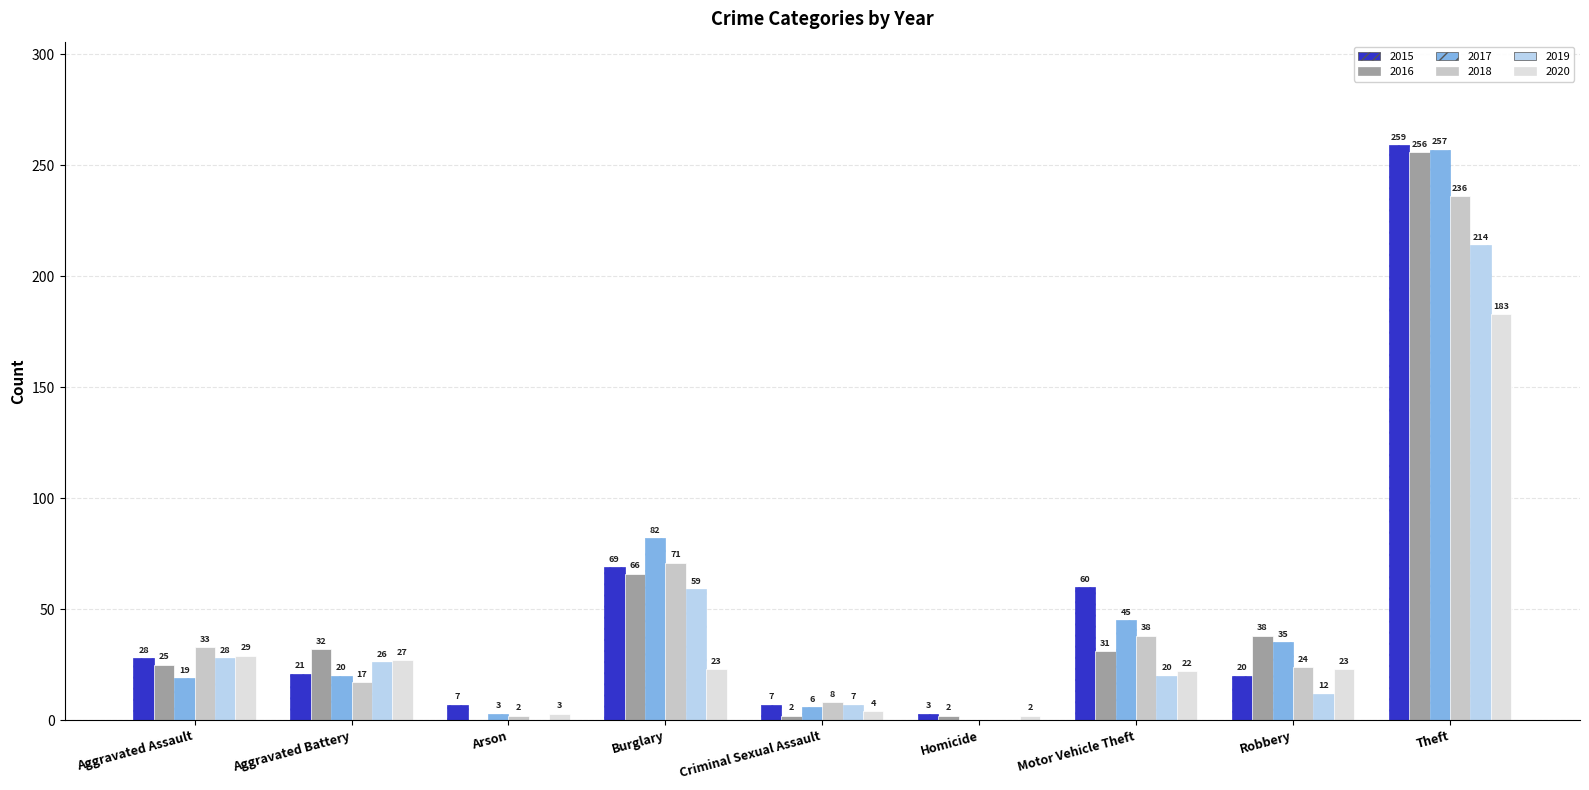

At which label does 2015 first exceed 21?

Aggravated Assault